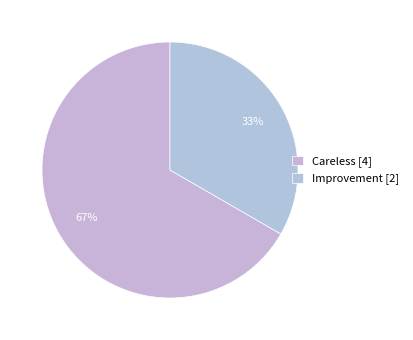

To the nearest percent, what is the combined percentage of Improvement and Careless?

100%